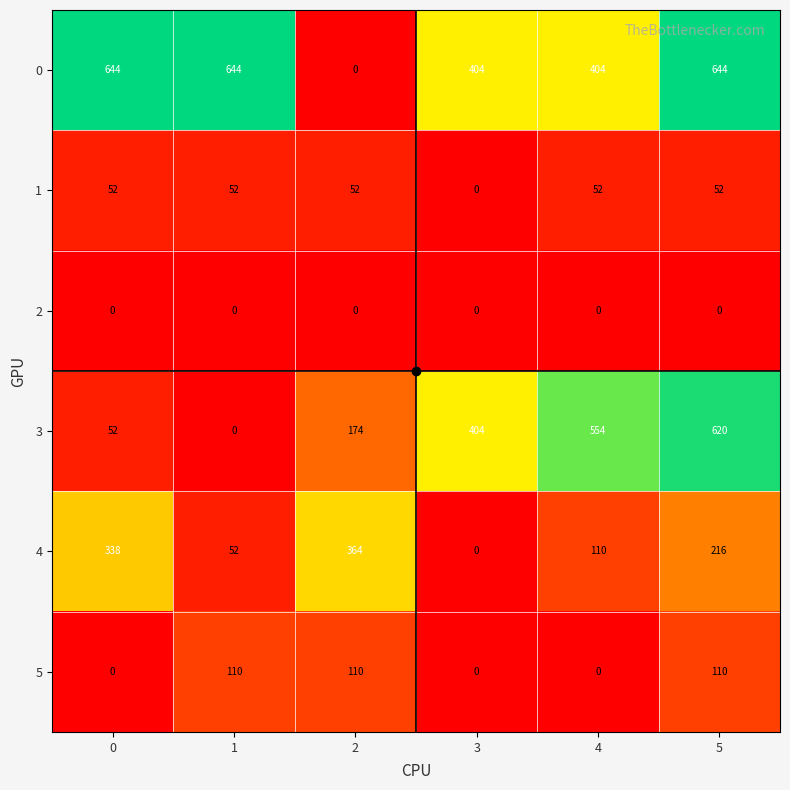

At how many categories does at least one series exceed 467?

4